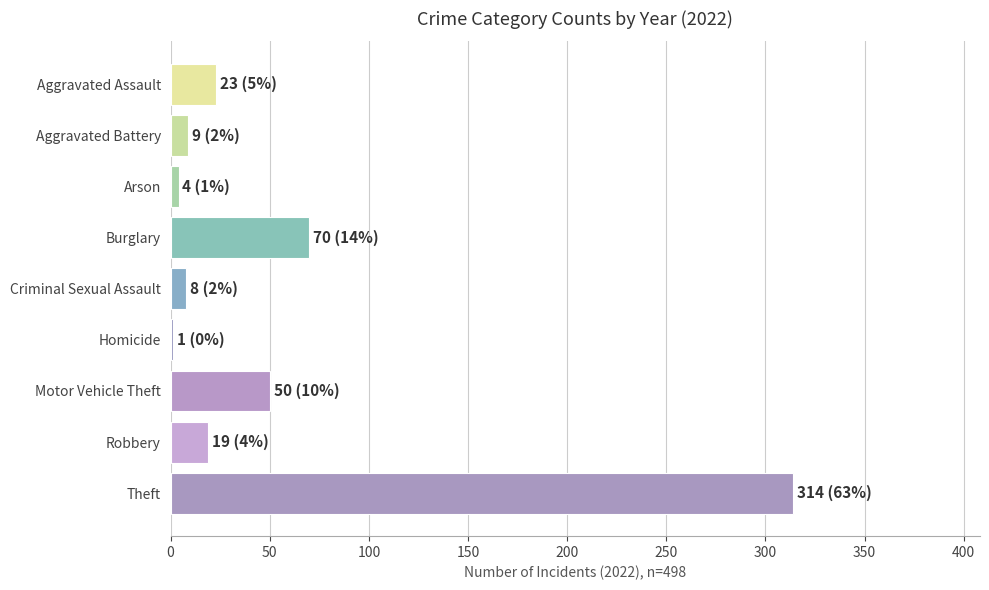

What is the greatest value displayed?

314